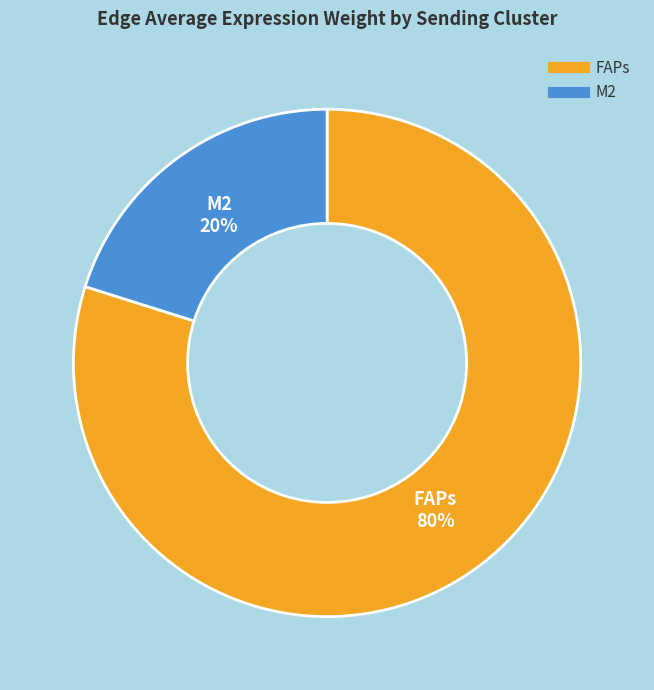

Which has a higher value, FAPs or M2?

FAPs